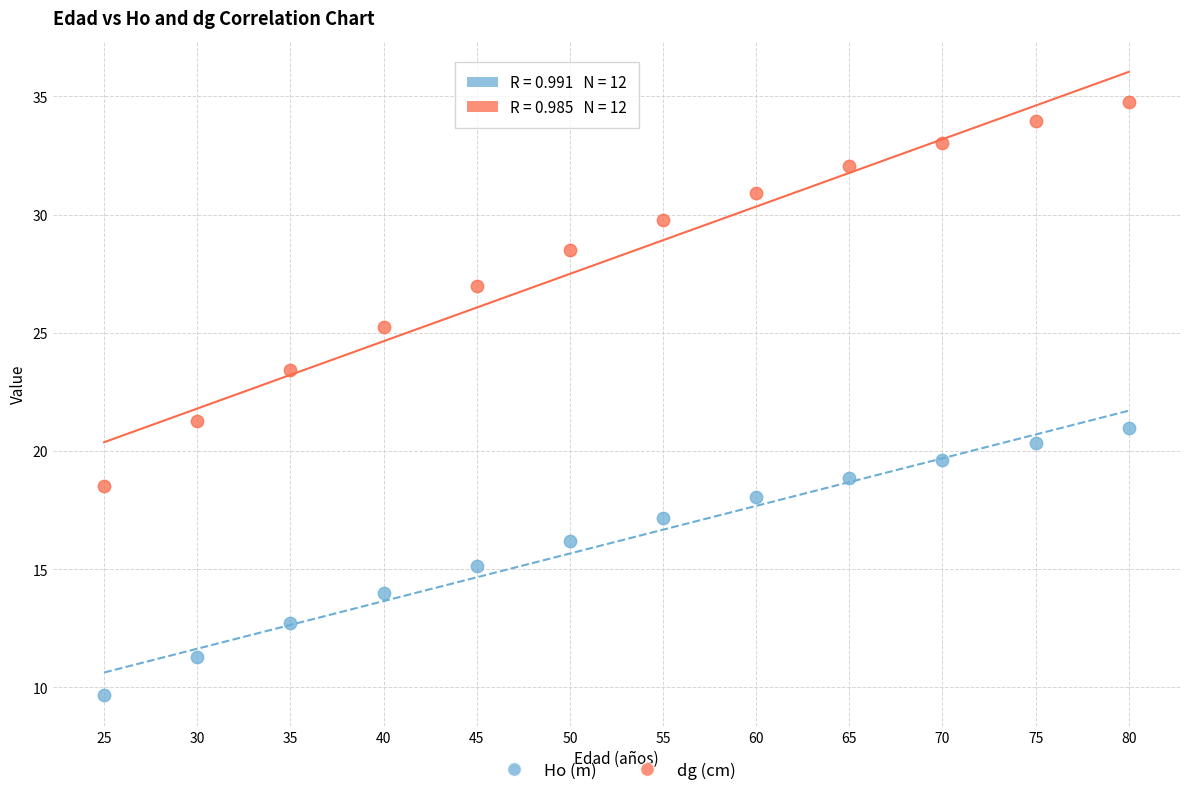

Across all data points, what is the range of Y values (max minus min)?

25.1